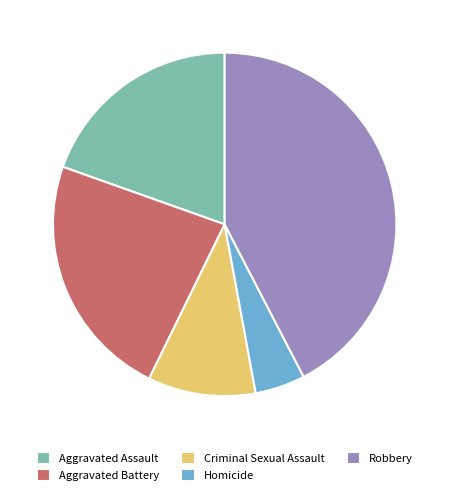

Is Aggravated Assault the majority of the pie?

No